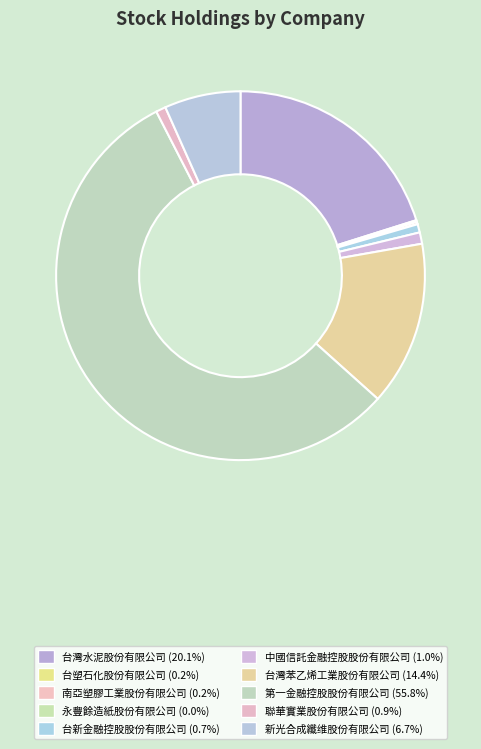

What percentage is the 中國信託金融控股股份有限公司 slice, to the nearest percent?

1%